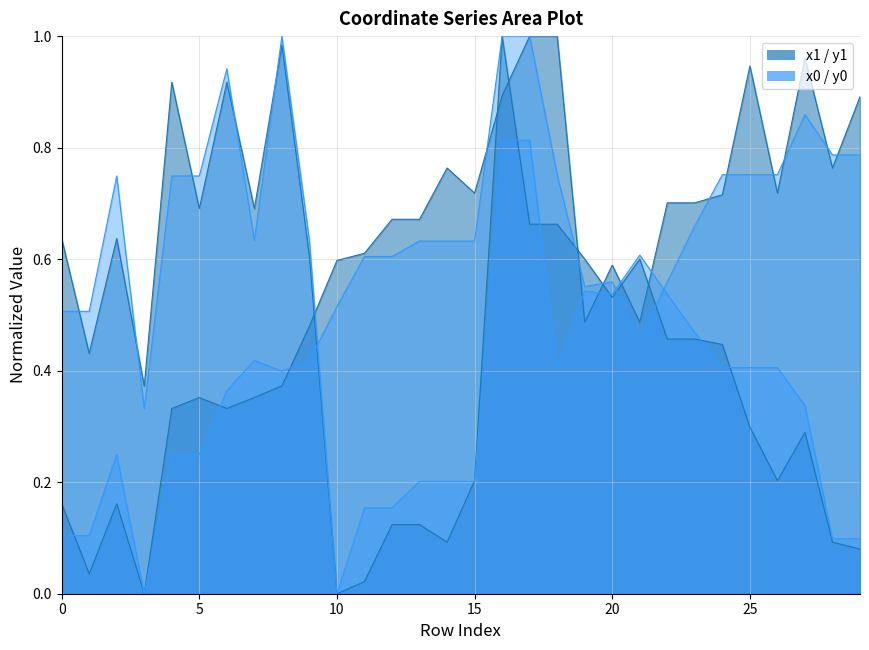

True or false: x1 and y0 cross at least once.

True